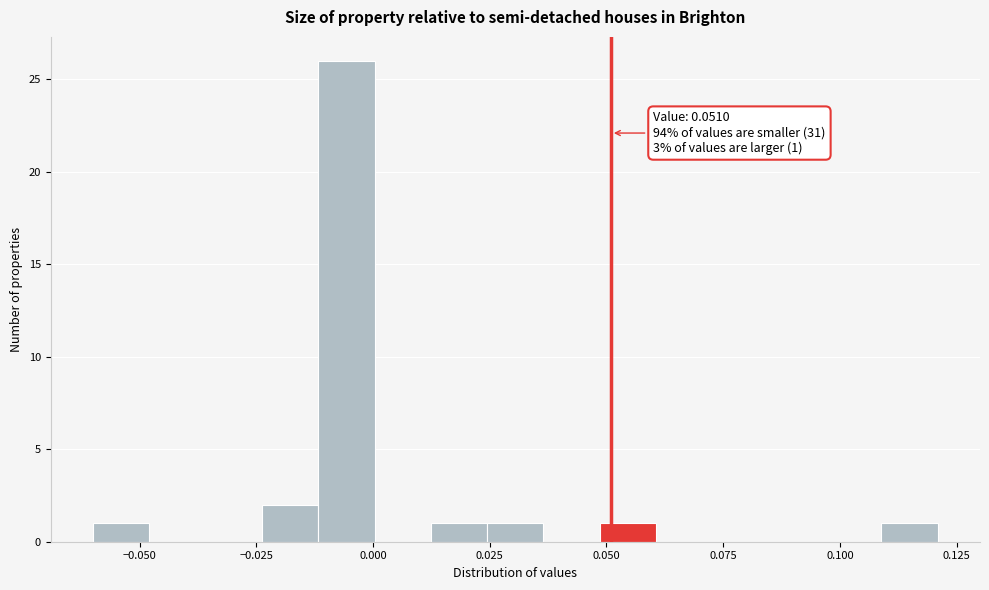

Around what value on the x-axis is the tallest bar? Give the approximate position of its centre, as read against the axis.

-0.005